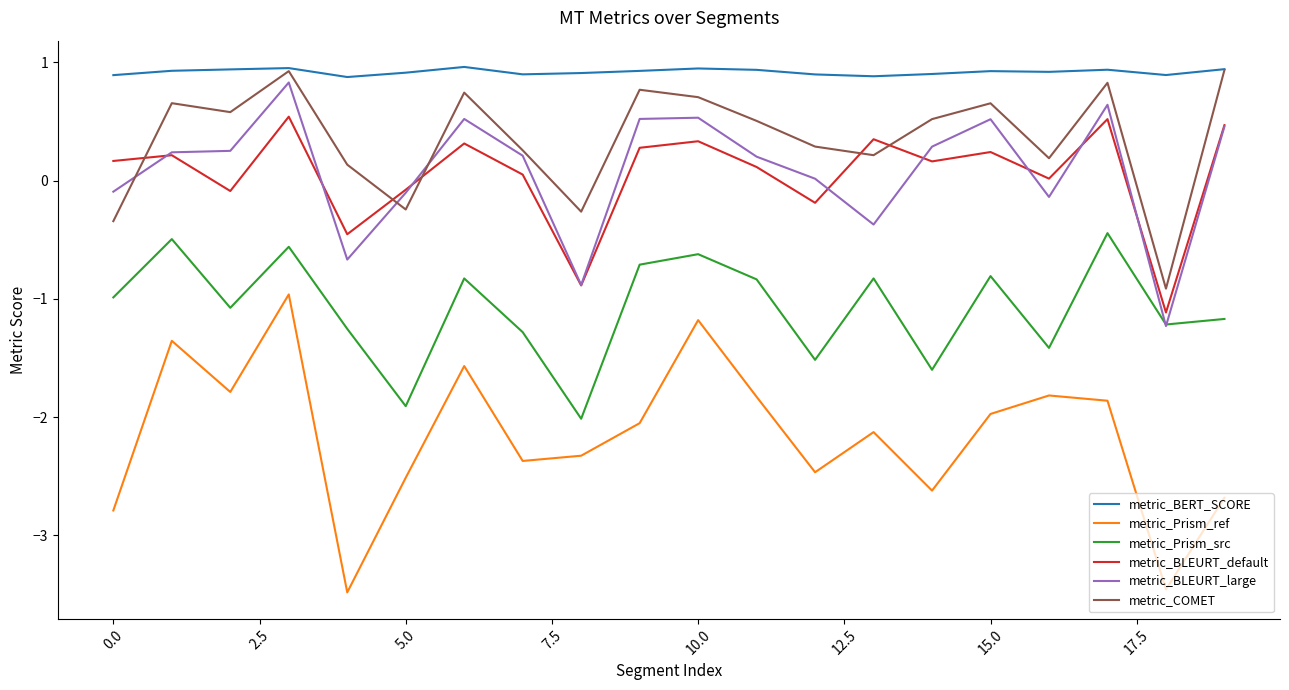

True or false: metric_Prism_src and metric_COMET intersect in this chart.

False